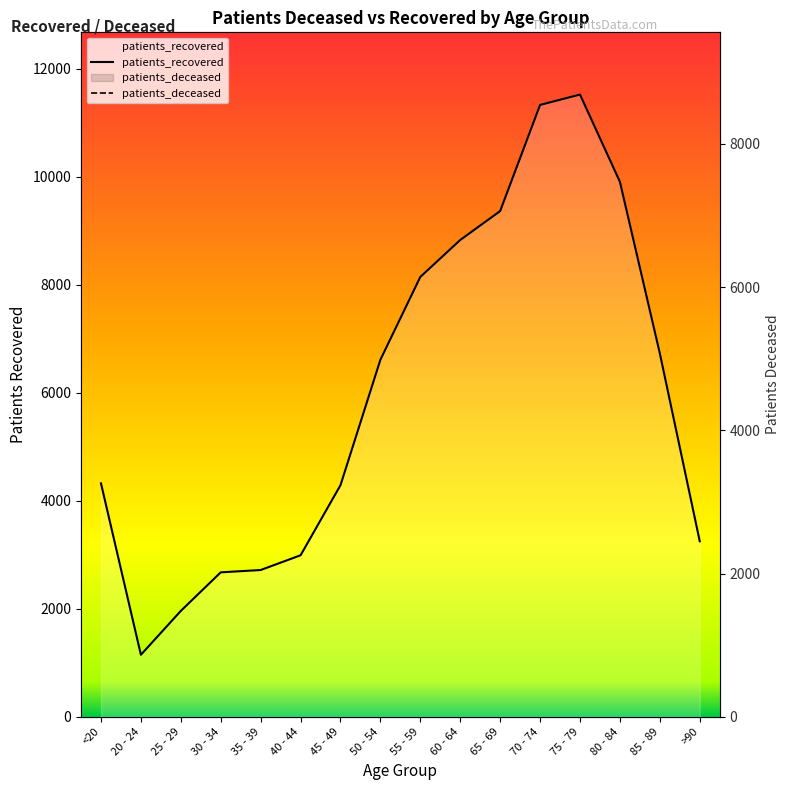

At which label is patients_recovered closest to 6333?

50 - 54